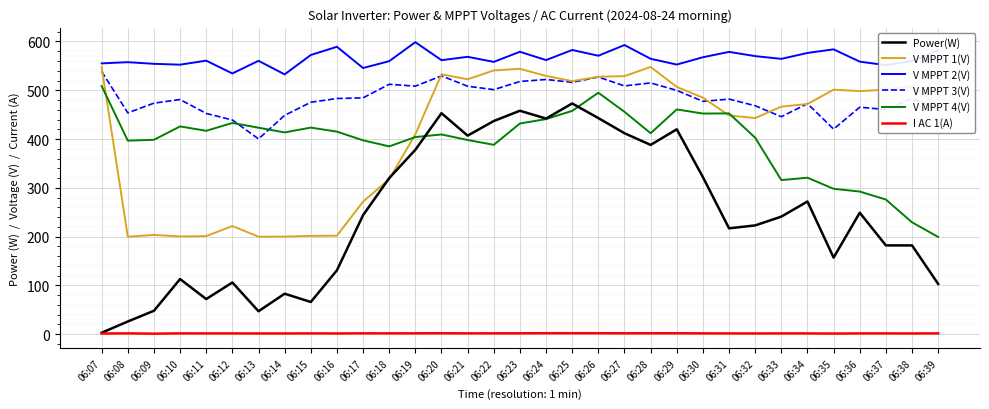

Between 06:07 and 06:21, which series saw the biggest shift?

Power(W)